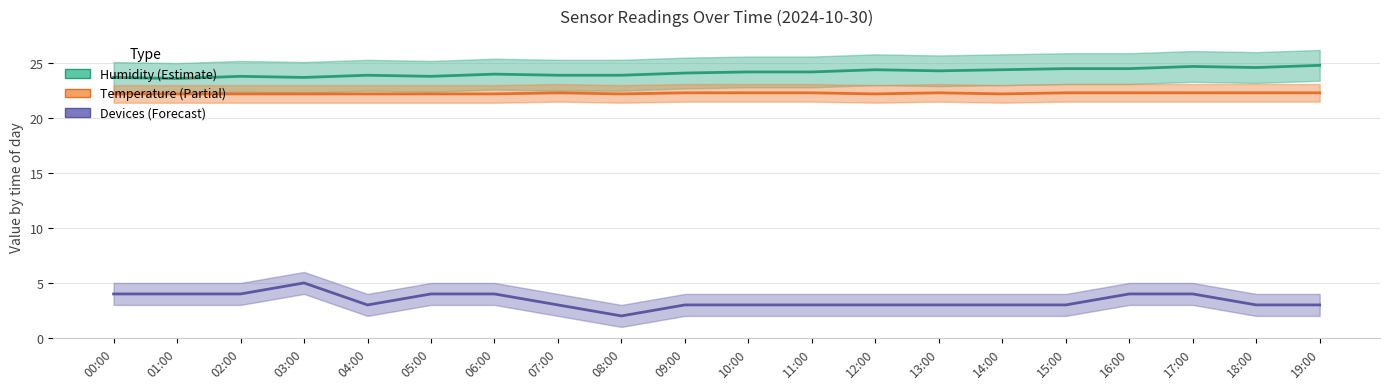

What position from the right is 13:00?

7